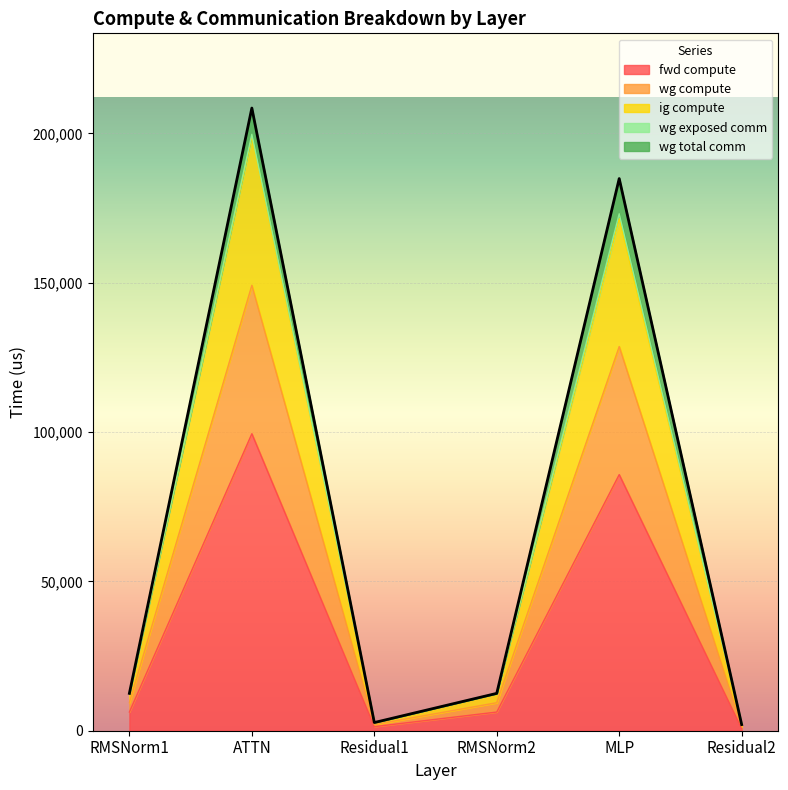

What is the label of the 5th point from the left?

MLP